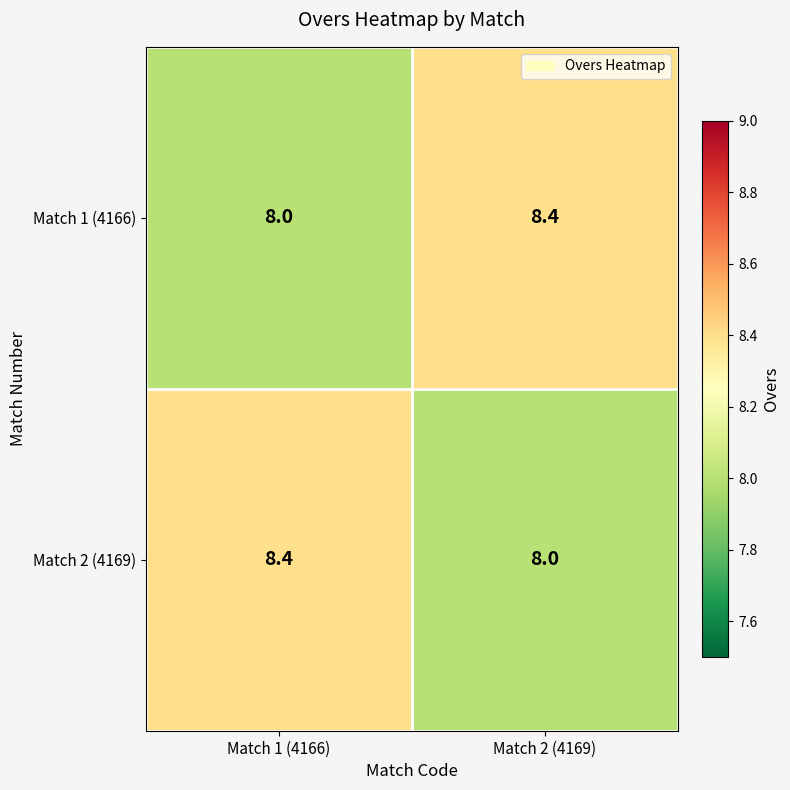

At which label does Match 1 (4166) reach its peak?

Match 2 (4169)